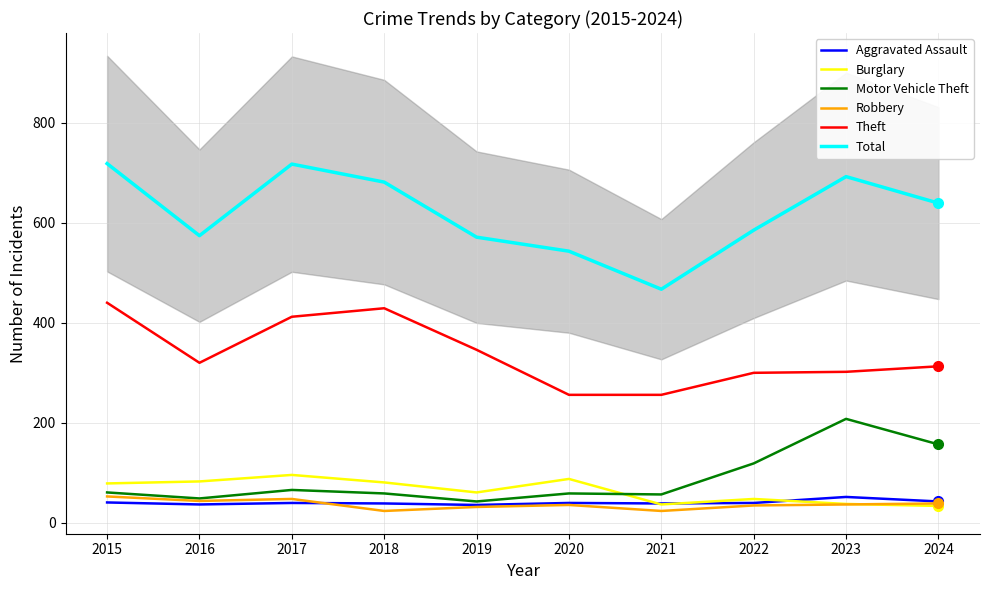

Reading left to right, what are all the values shown in this chart?

Aggravated Assault: 41	37	40	39	36	40	39	40	52	43
Burglary: 79	83	96	81	61	88	37	48	38	34
Motor Vehicle Theft: 61	49	66	59	43	59	57	119	208	157
Robbery: 53	44	48	24	32	36	24	35	37	39
Theft: 440	320	412	429	346	256	256	300	302	313
Total: 718	574	717	681	571	543	467	585	692	639